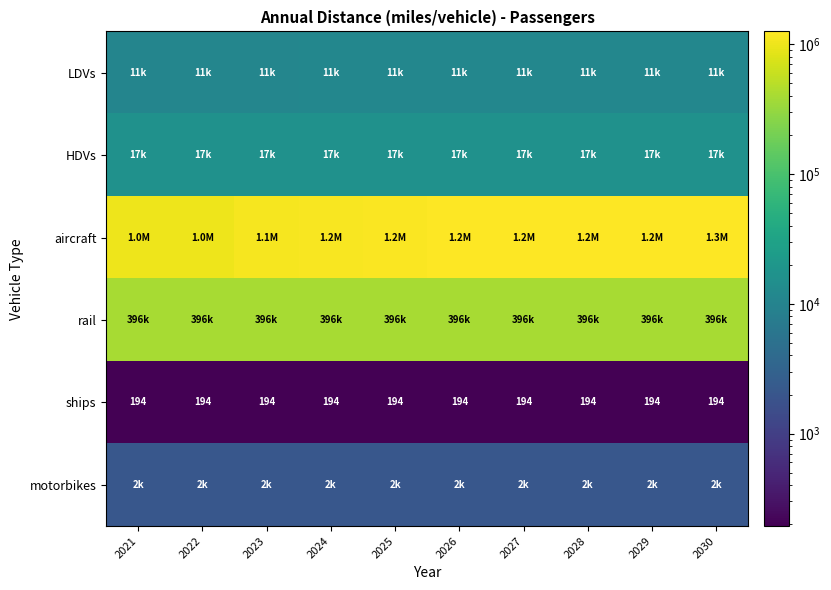

What is the spread (max minus min) of values at 2030?

1255280